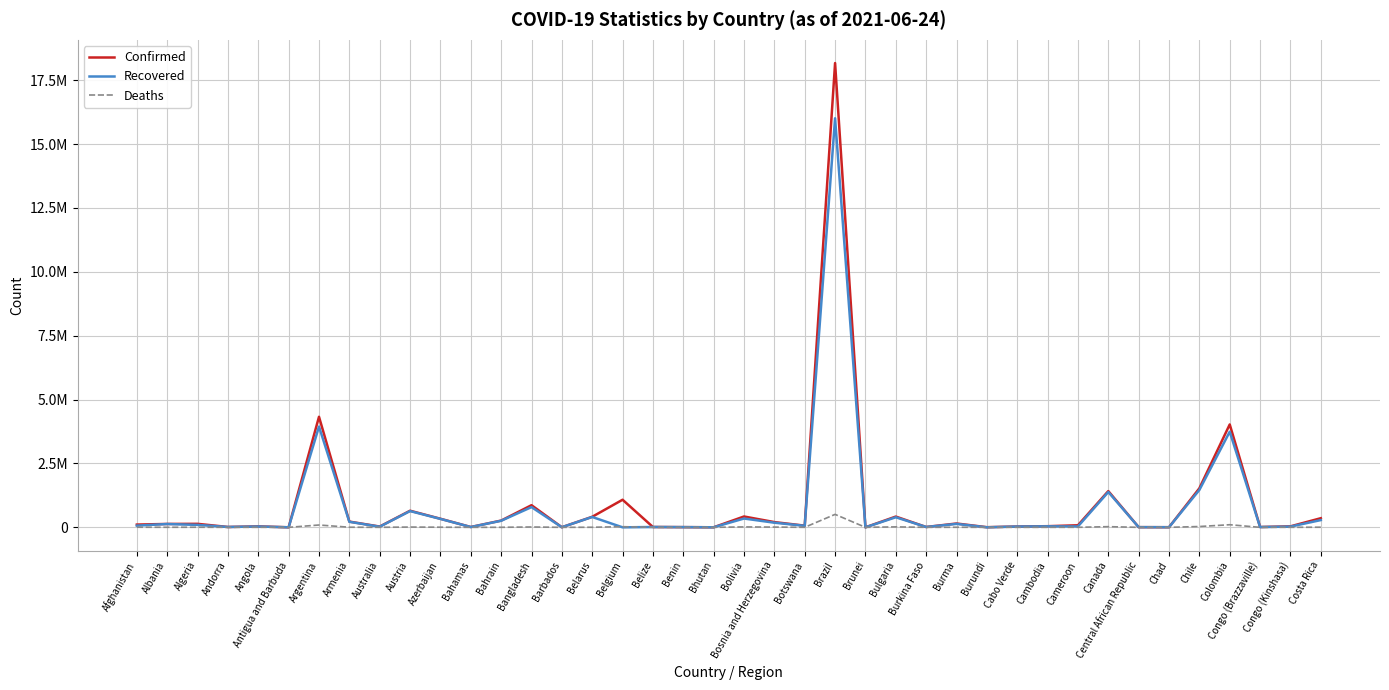

What is the sum of all Recovered values?

31143645